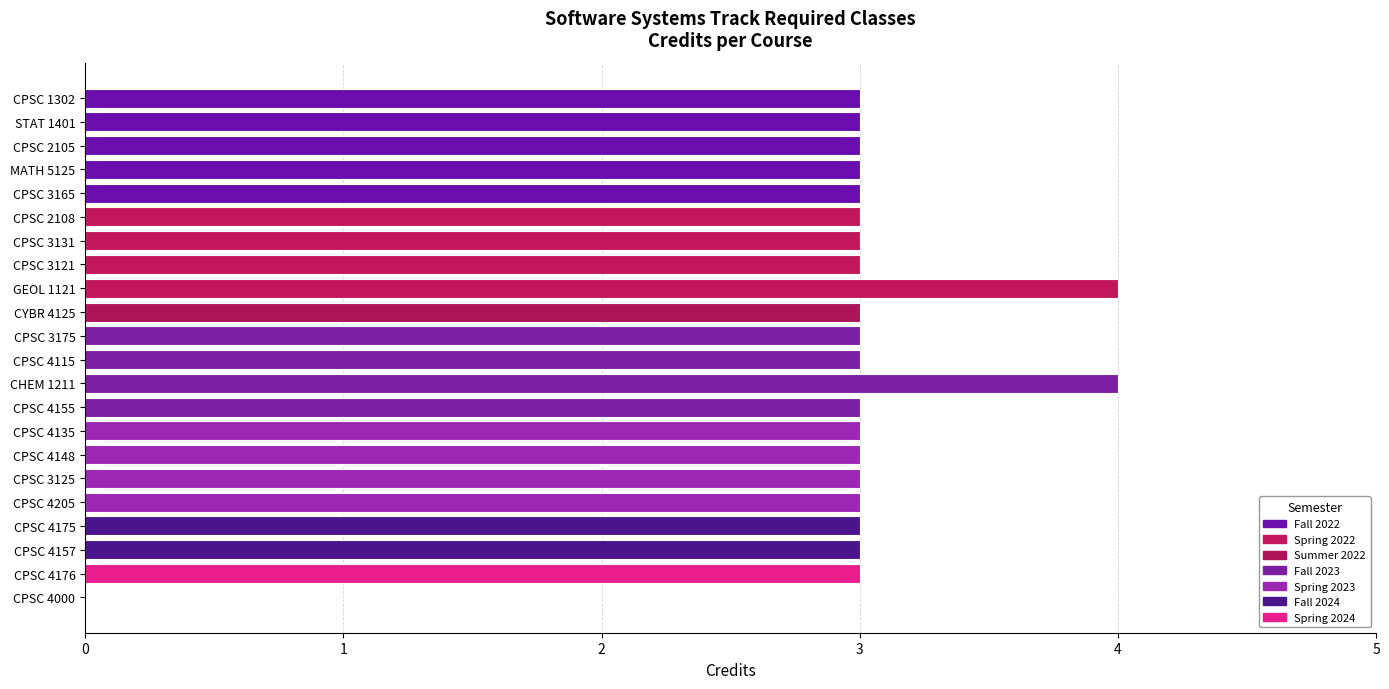

The value at CPSC 4176 is 3. True or false?

True